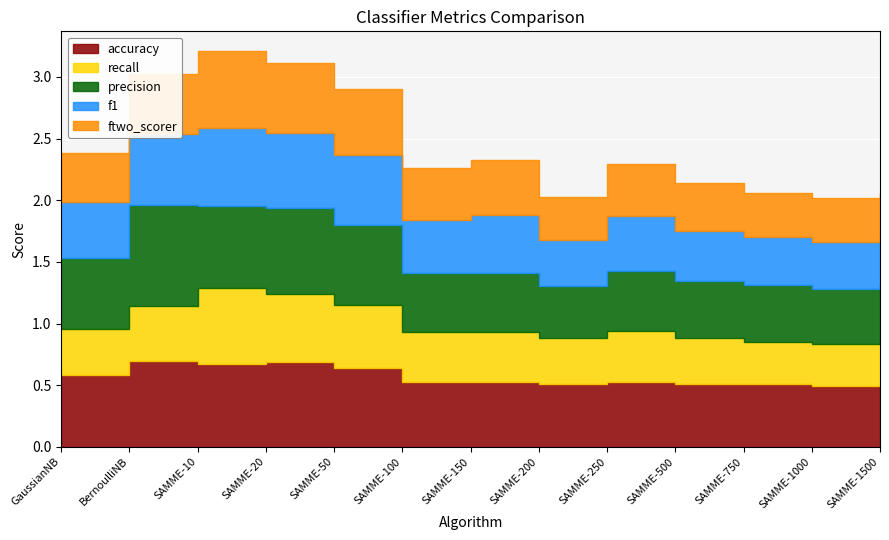

What is the average value of the f1 series?

0.5